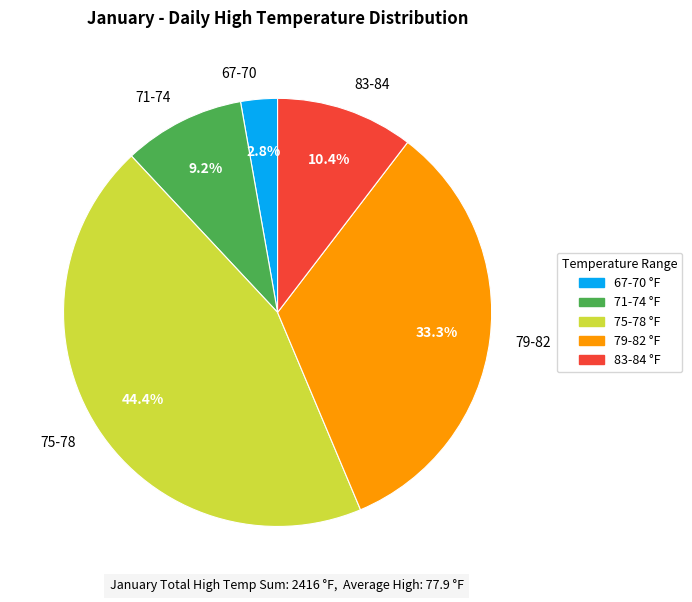

Rank the categories by value from lowest to highest.

67-70, 71-74, 83-84, 79-82, 75-78